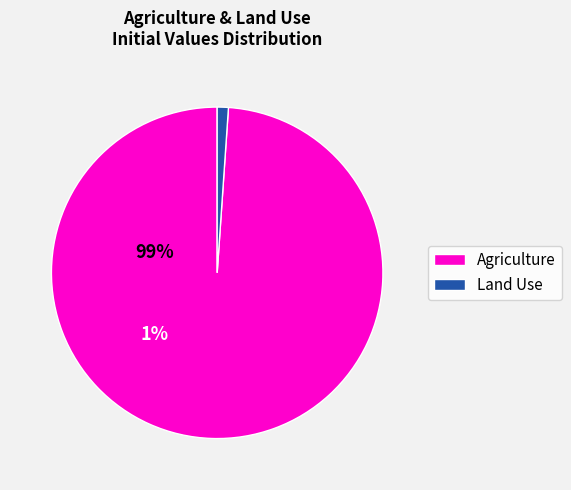

Is there a majority slice in this chart?

Yes